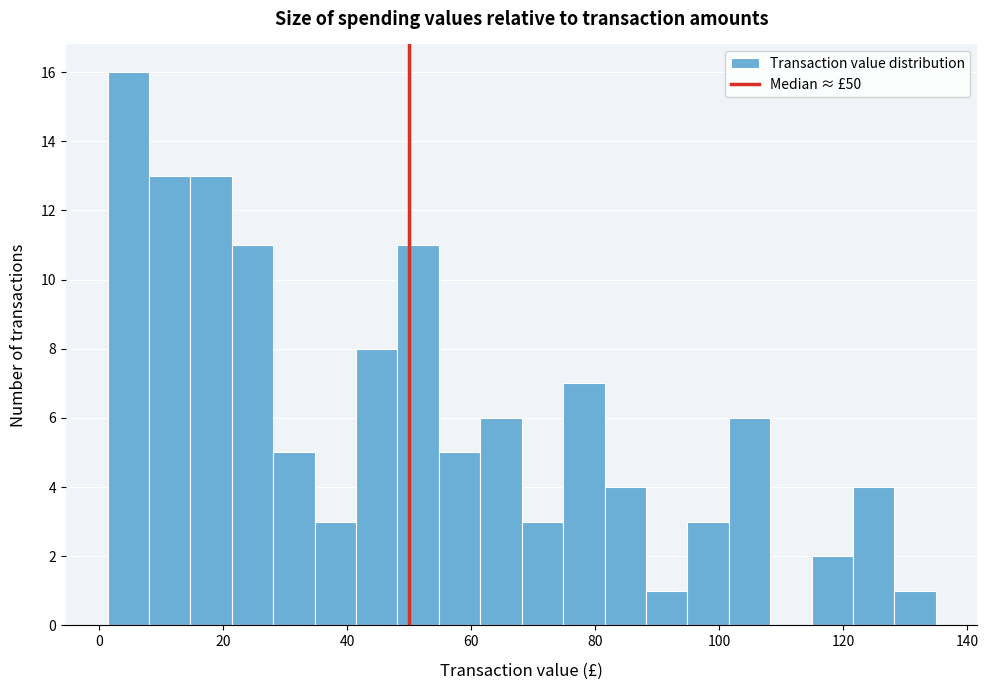

Around what value on the x-axis is the tallest bar? Give the approximate position of its centre, as read against the axis.

4